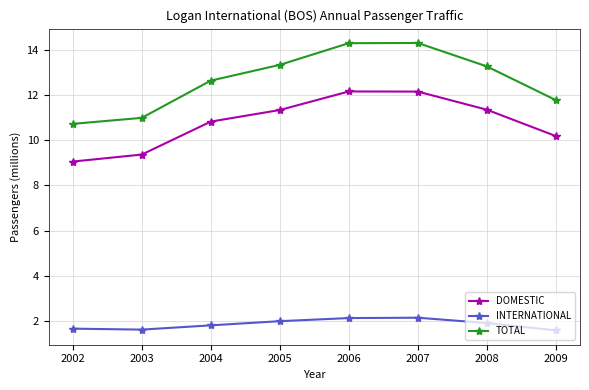

How many lines are shown in the chart?

3